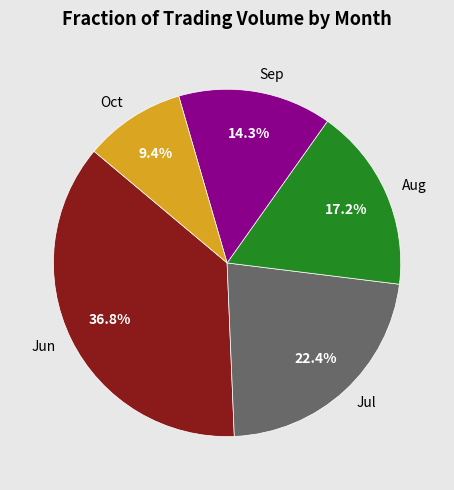

Which has a higher value, Sep or Jun?

Jun